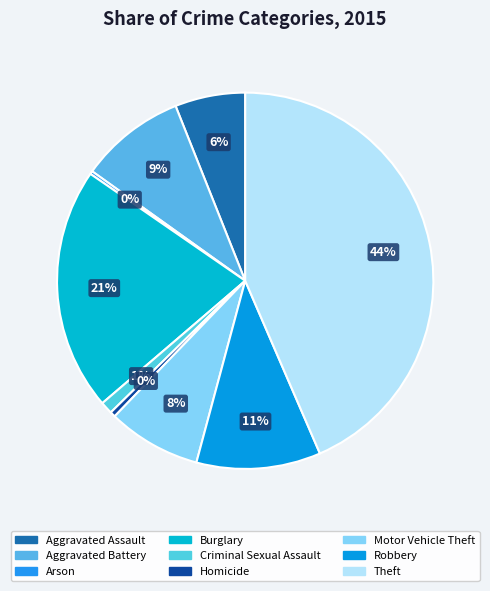

The Criminal Sexual Assault slice represents 1% of the pie. True or false?

True